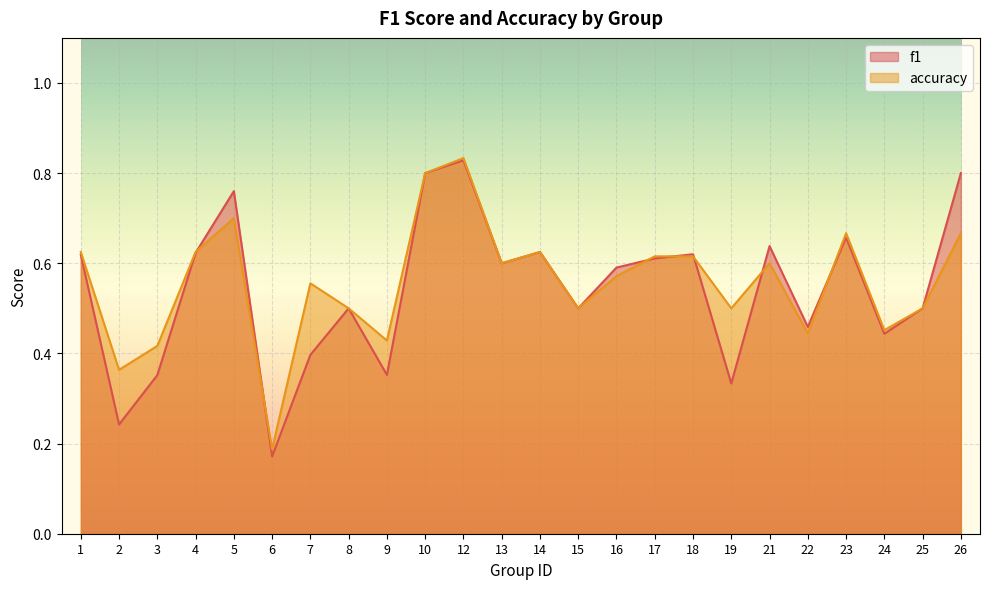

List the series in order of their overall mean, lowest first.

f1, accuracy